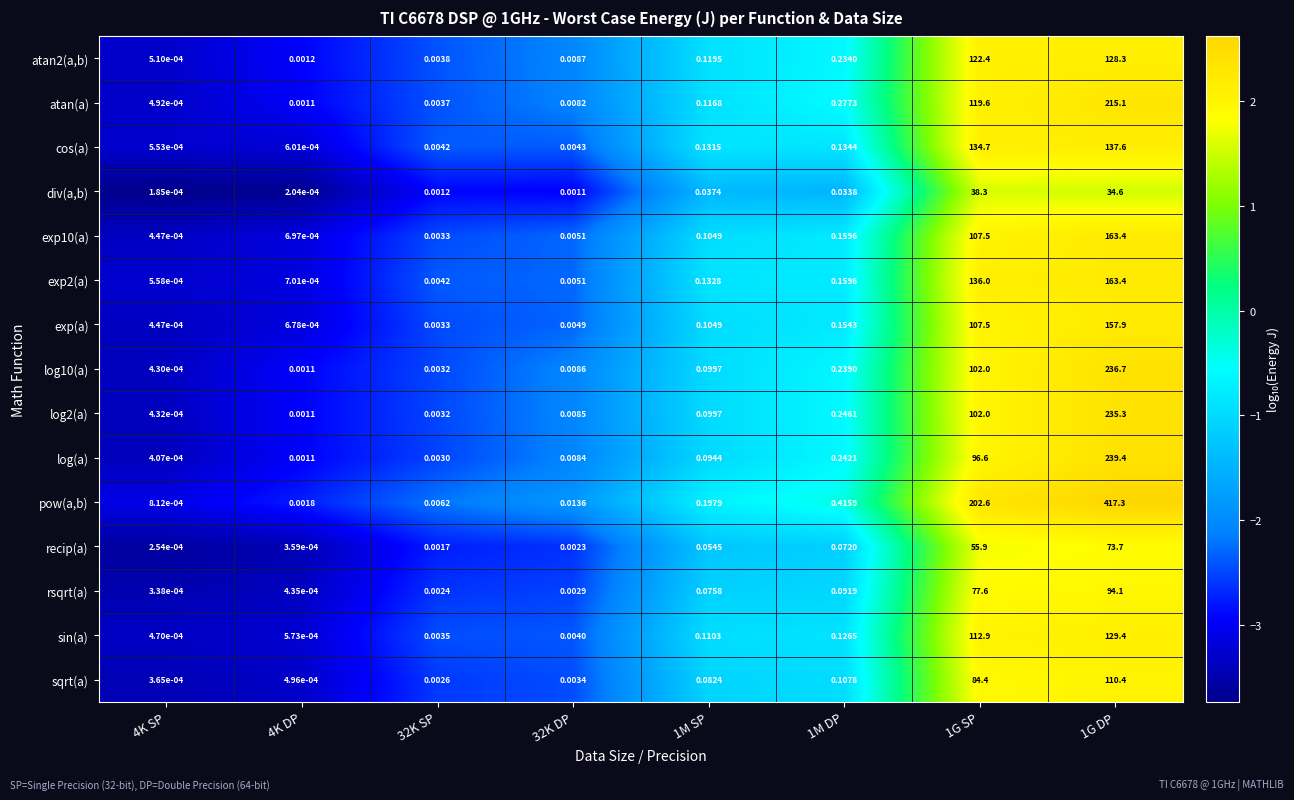

Which series has the largest total across all categories?

pow(a,b)